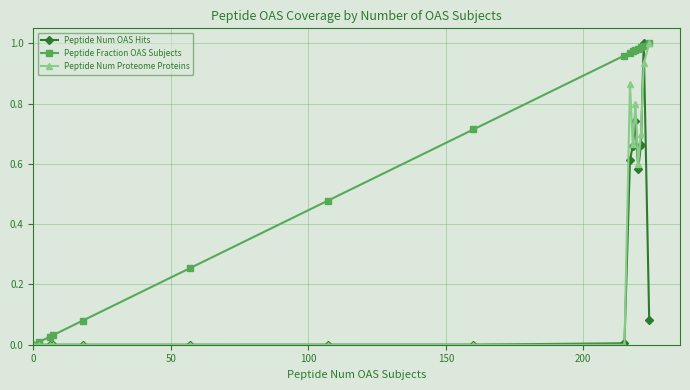

How many data points does each series have?

16